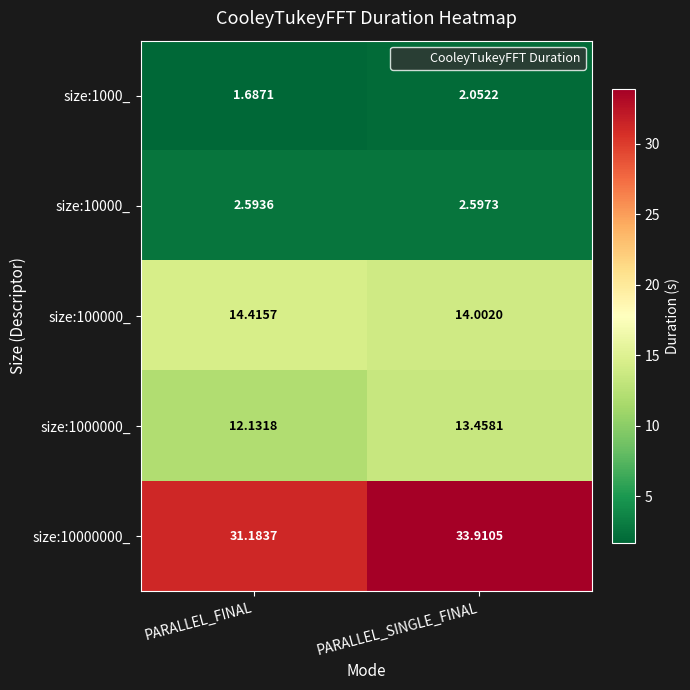

Where does the size:10000000_ series first go above 33?

PARALLEL_SINGLE_FINAL